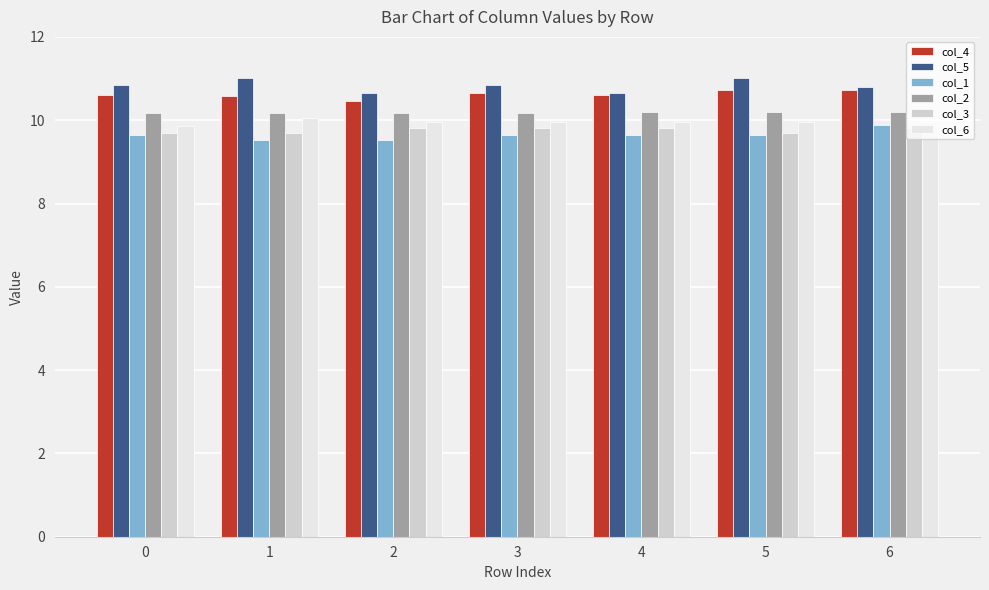

Count the number of data series in this chart.

6